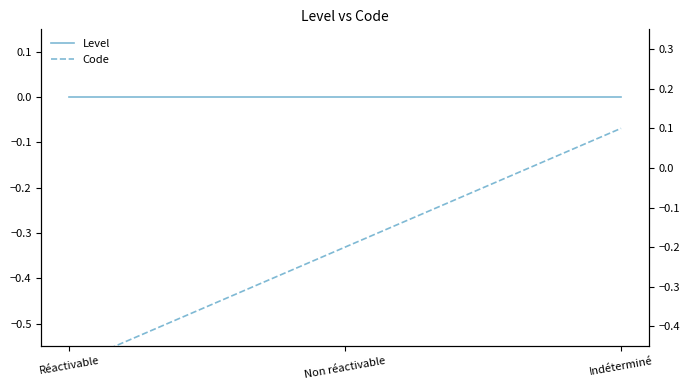

Count the number of data series in this chart.

2